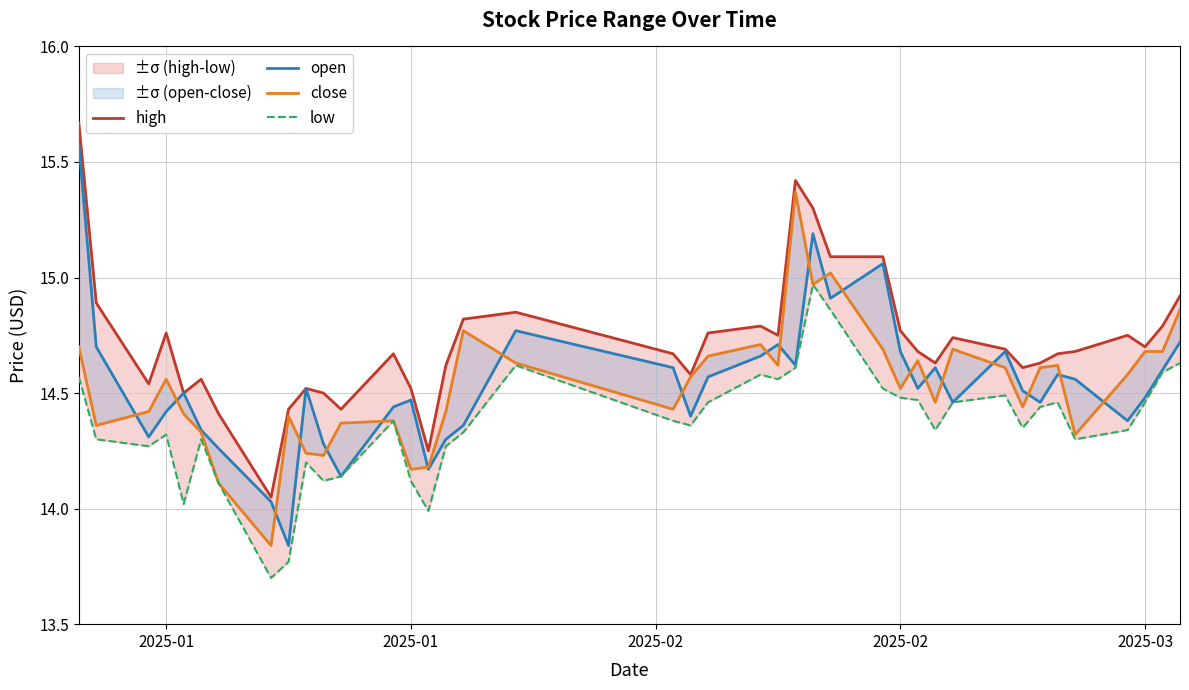

In close, how many points are lower than both neighbors (excluding endpoints)?

11